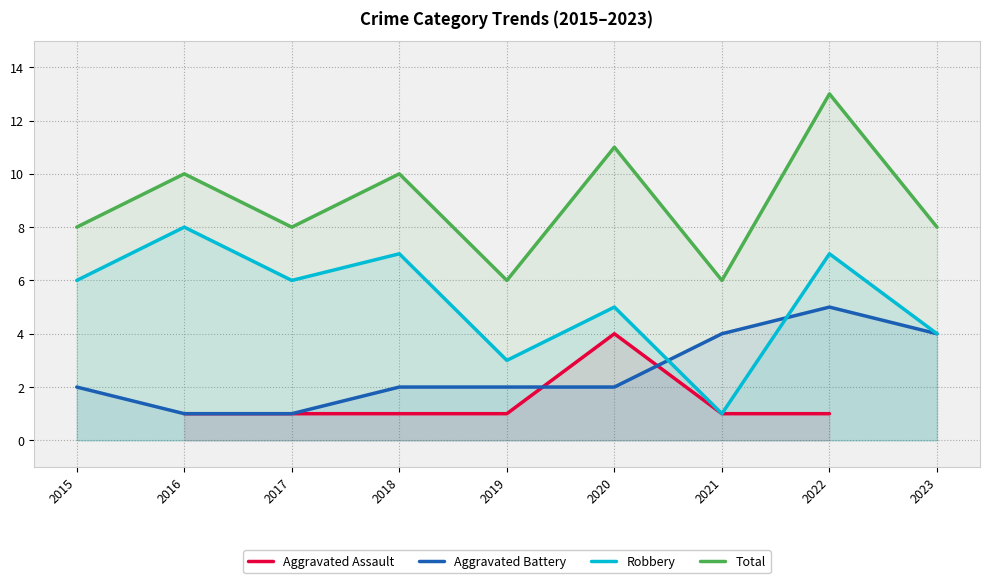

What are all the series names shown in the legend?

Aggravated Assault, Aggravated Battery, Robbery, Total